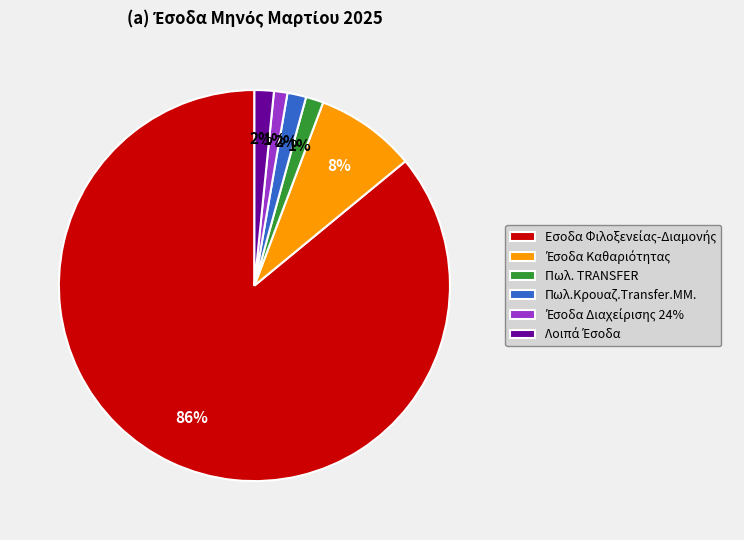

How many segments does this pie chart have?

6